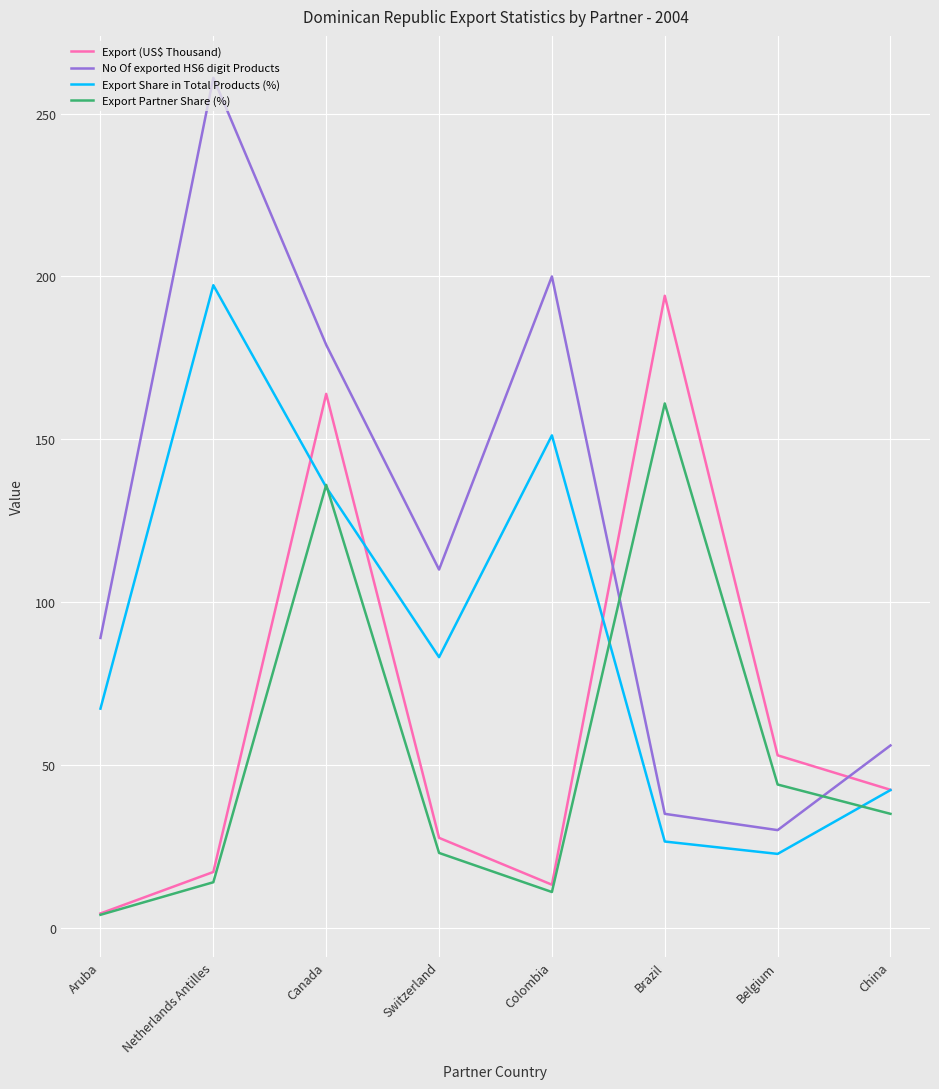

What is the approximate value of No Of exported HS6 digit Products at Canada?

179.0